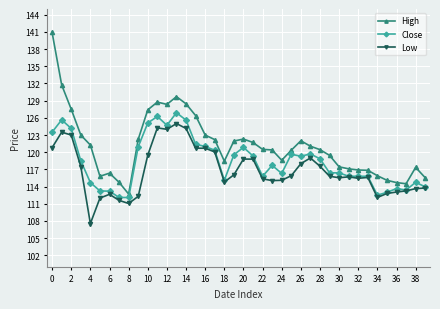

What is the maximum value for High?

140.9